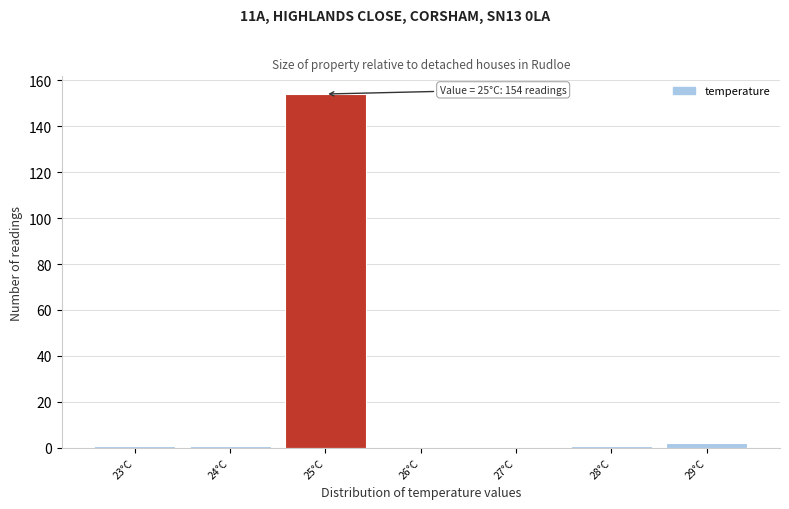

Reading left to right, list all the values displayed in this chart.

23°C=1	24°C=1	25°C=154	26°C=0	27°C=0	28°C=1	29°C=2